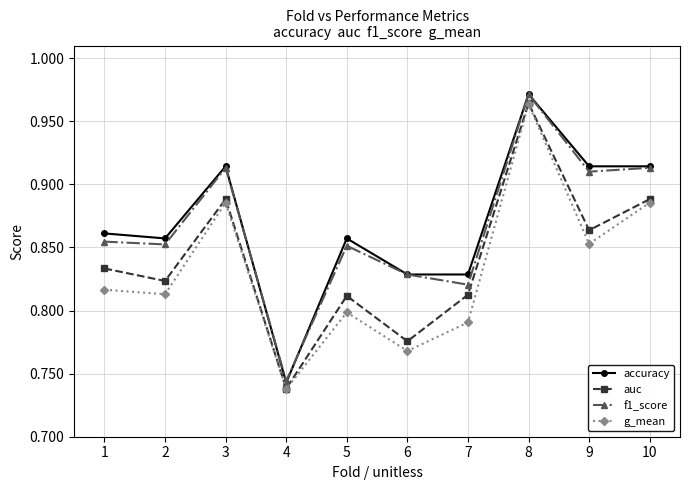

What is the difference between the maximum and minimum values in the g_mean series?

0.2